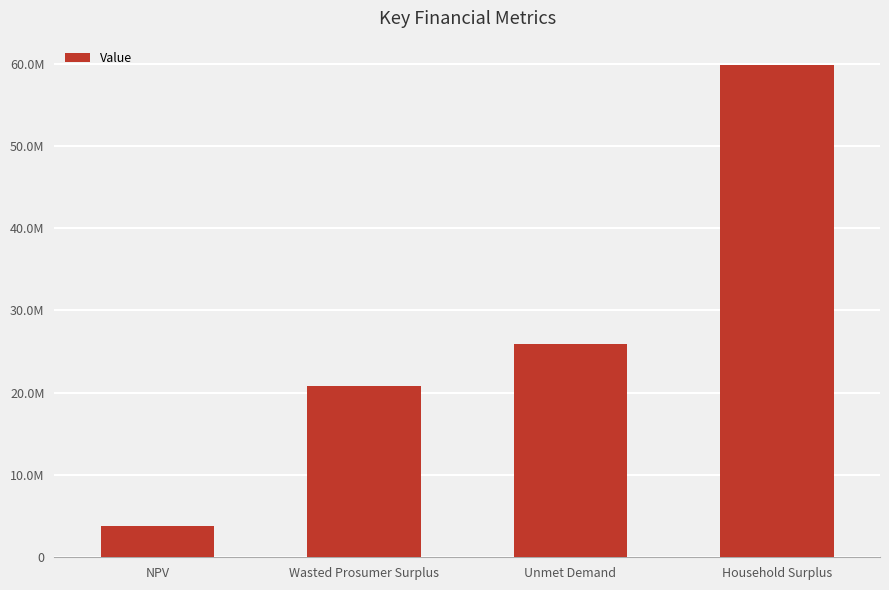

Approximately how many times larger is the value at Household Surplus compared to NPV?

15.5